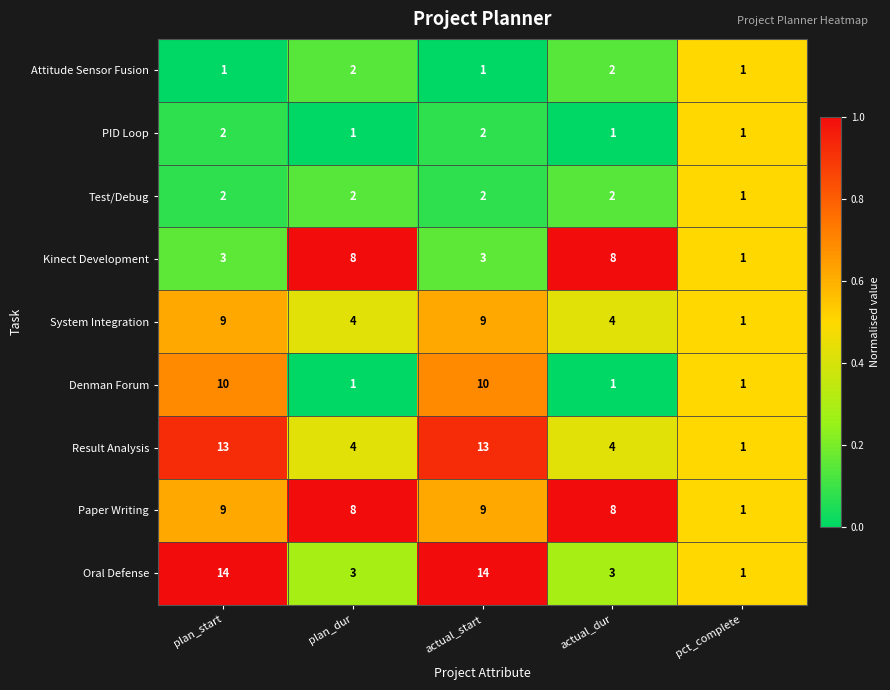

What is the total value across all series at plan_dur?

33